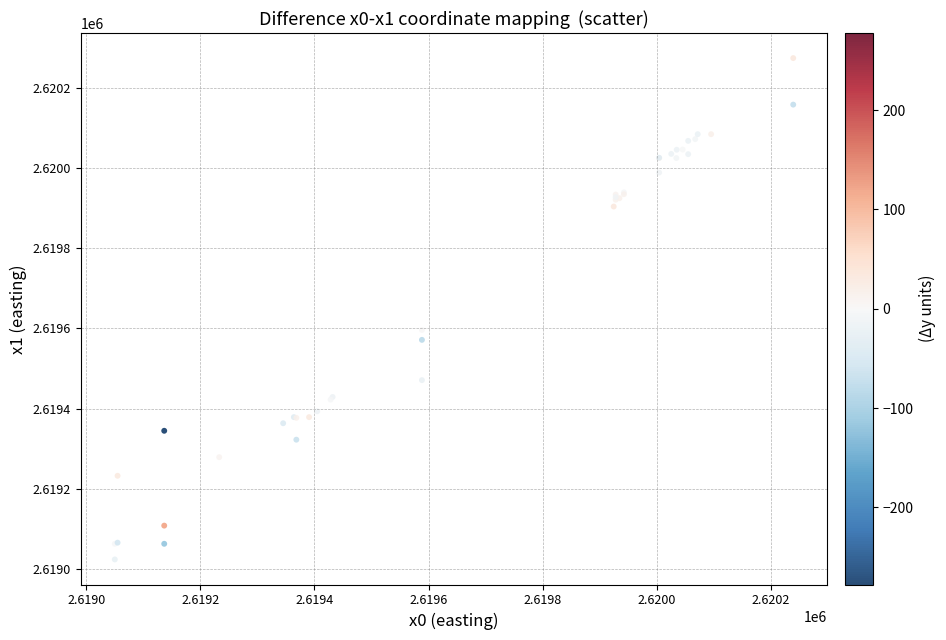

What Y value in the scatter plot is closest to 2619649?

2619596.3